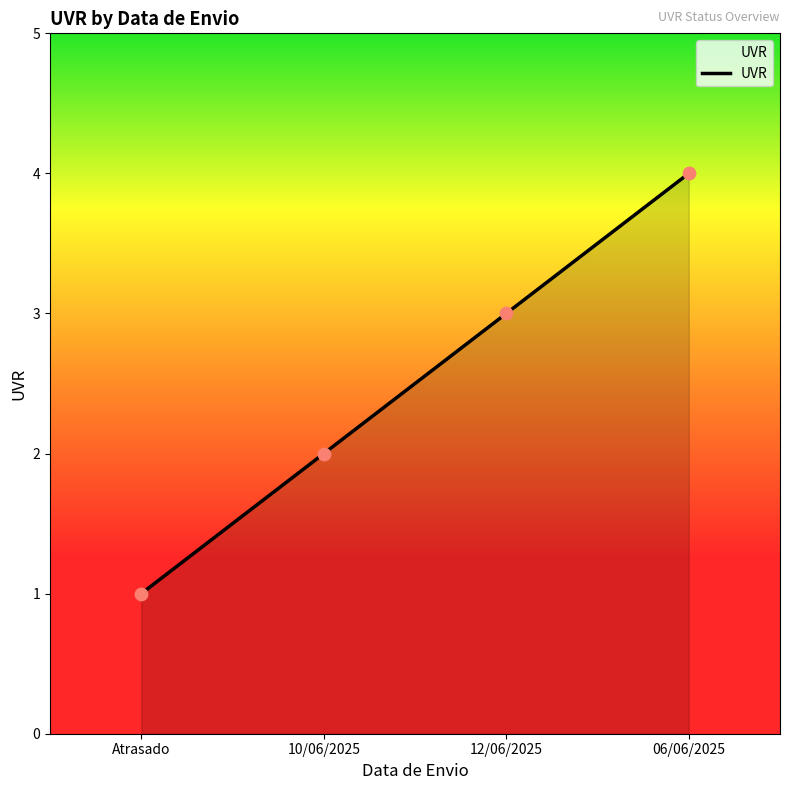

What is the change in value from 10/06/2025 to 12/06/2025?

+1